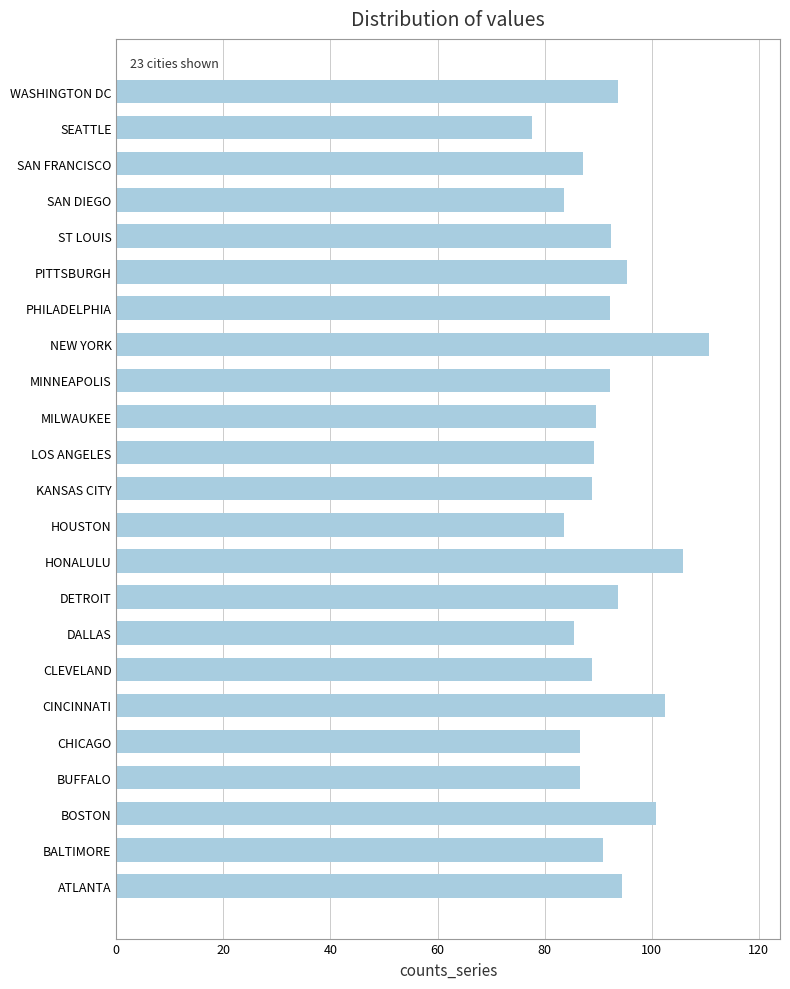

The chart shows a value of 93.8 at WASHINGTON DC. True or false?

True